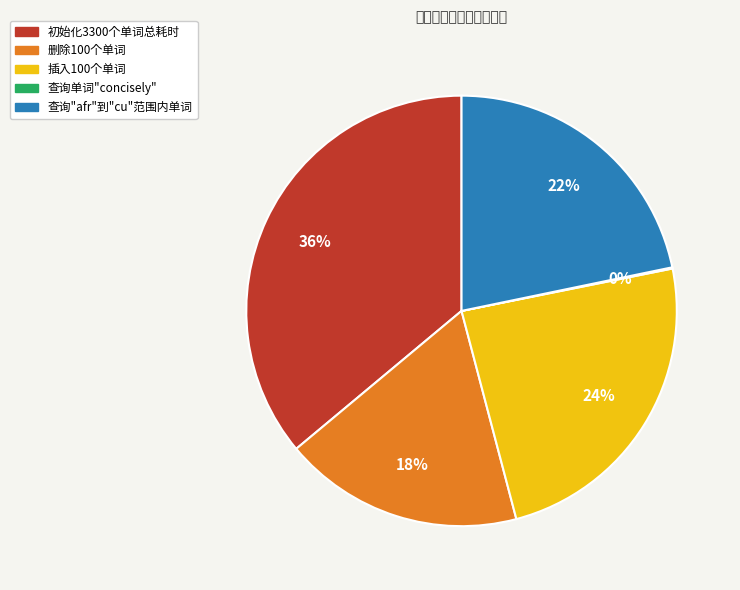

To the nearest percent, what is the difference between the 查询"afr"到"cu"范围内单词 and 插入100个单词 slice percentages?

2%